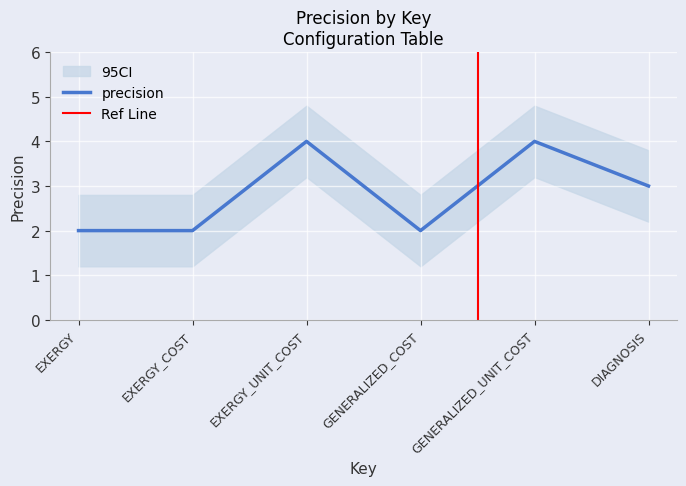

Approximately how many times larger is the value at DIAGNOSIS compared to GENERALIZED_UNIT_COST?

0.8